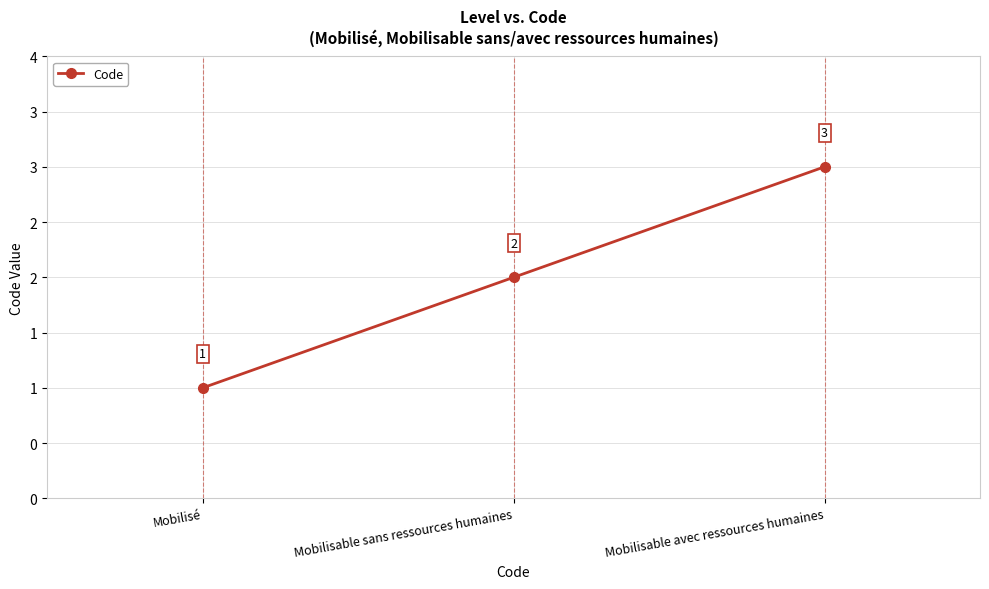

What is the smallest value displayed?

1